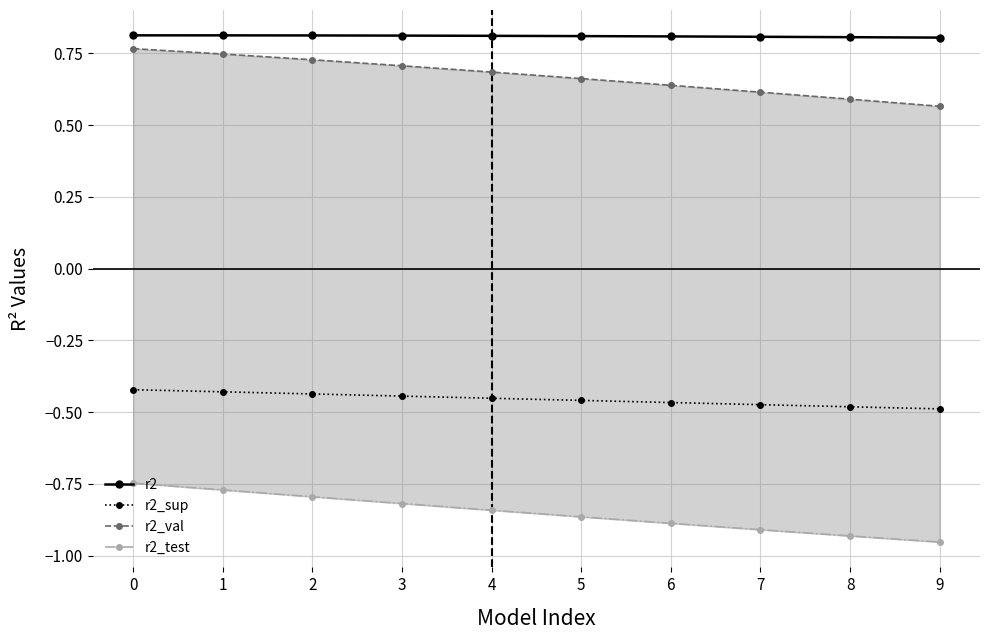

What are all the series names shown in the legend?

r2, r2_sup, r2_val, r2_test